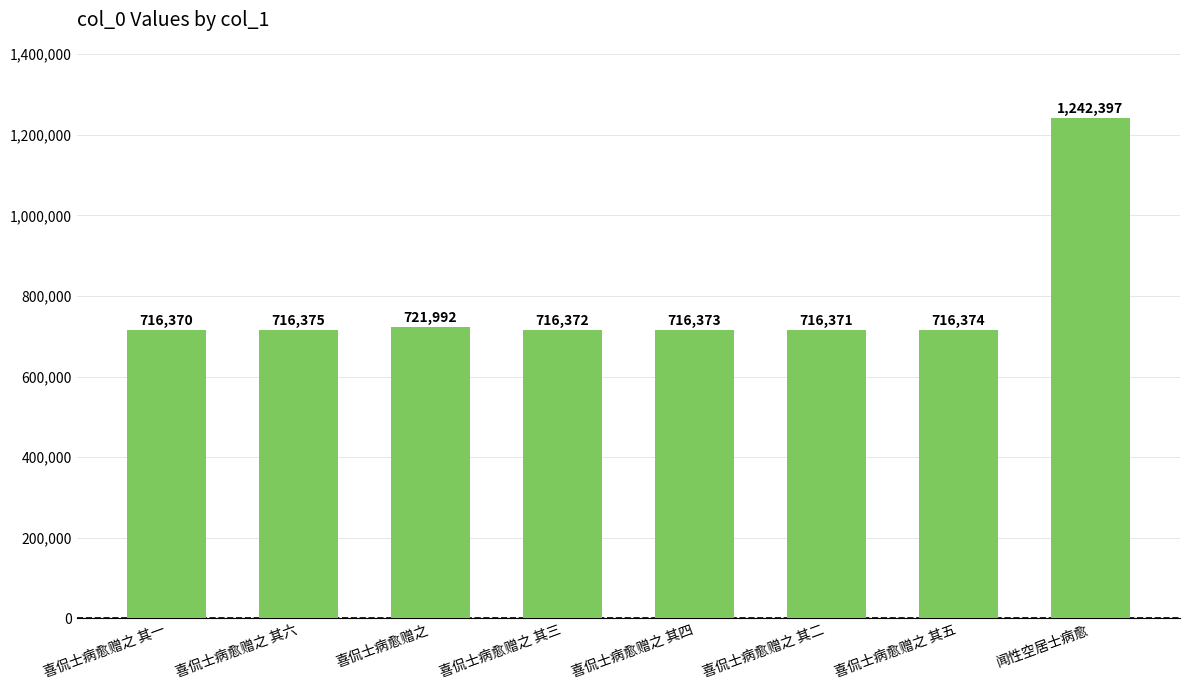

At which label is the value closest to 979383?

喜侃士病愈赠之